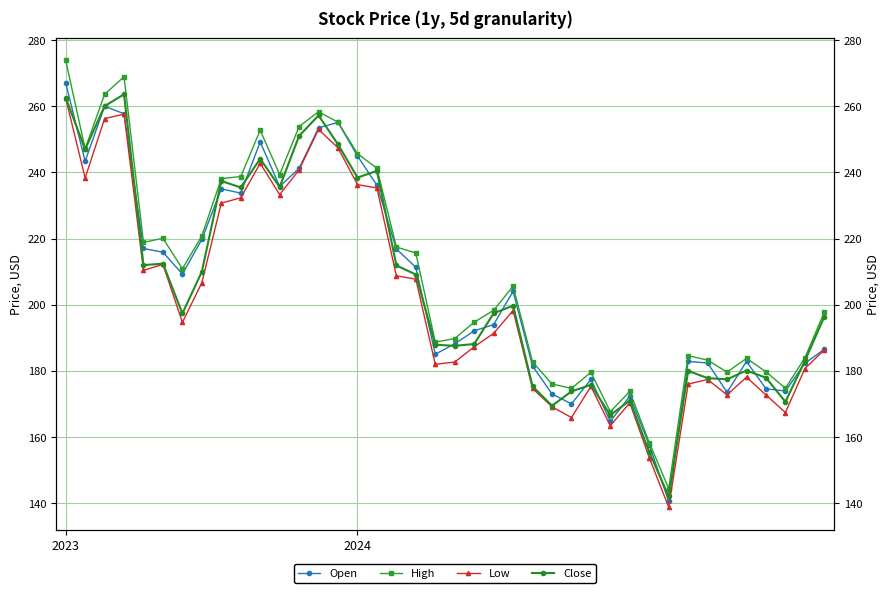

What is the value of the Close point at the 8th from the left?

210.0